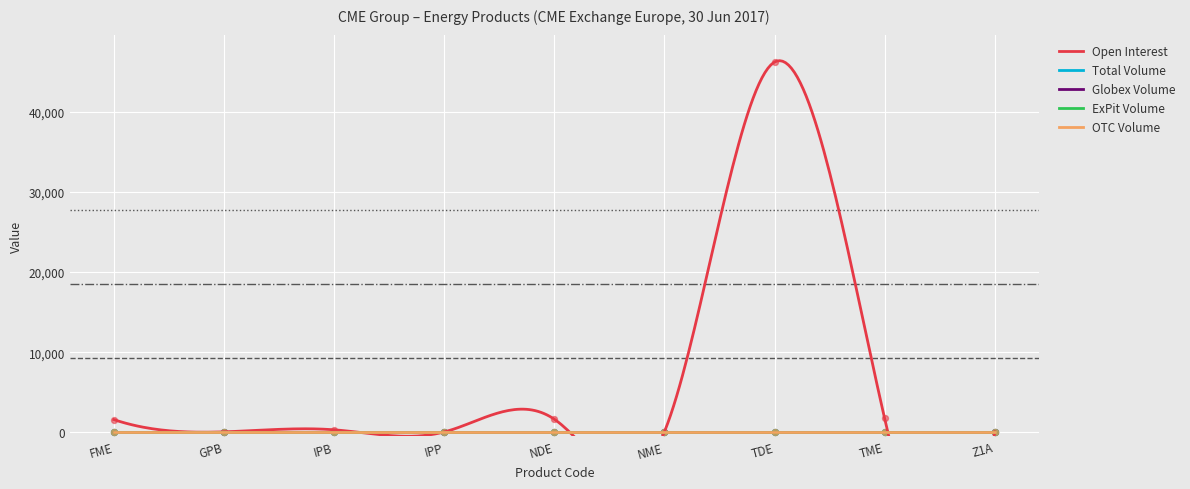

Which series contains the lowest Y value?

Total Volume